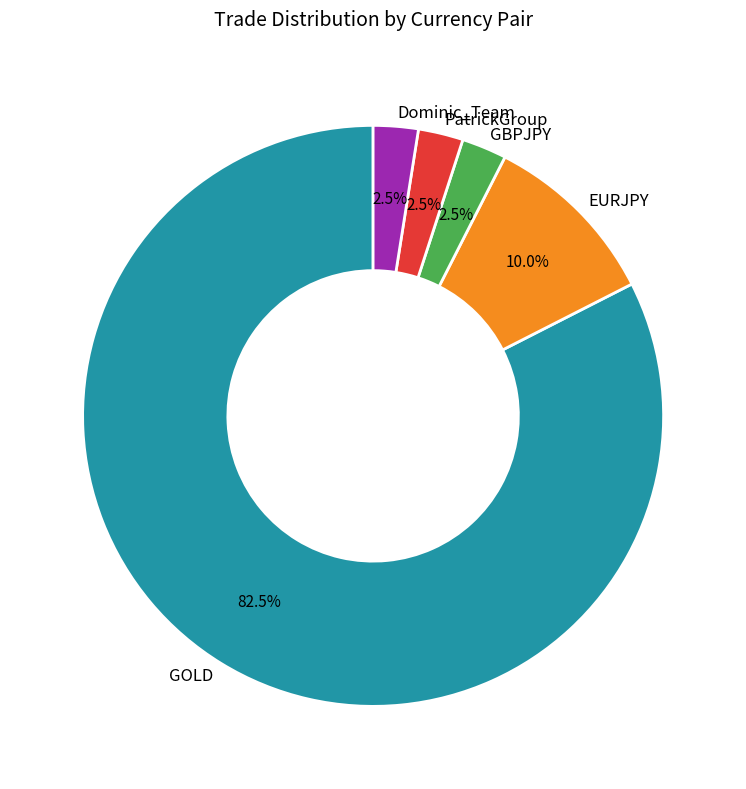

How many segments does this pie chart have?

5